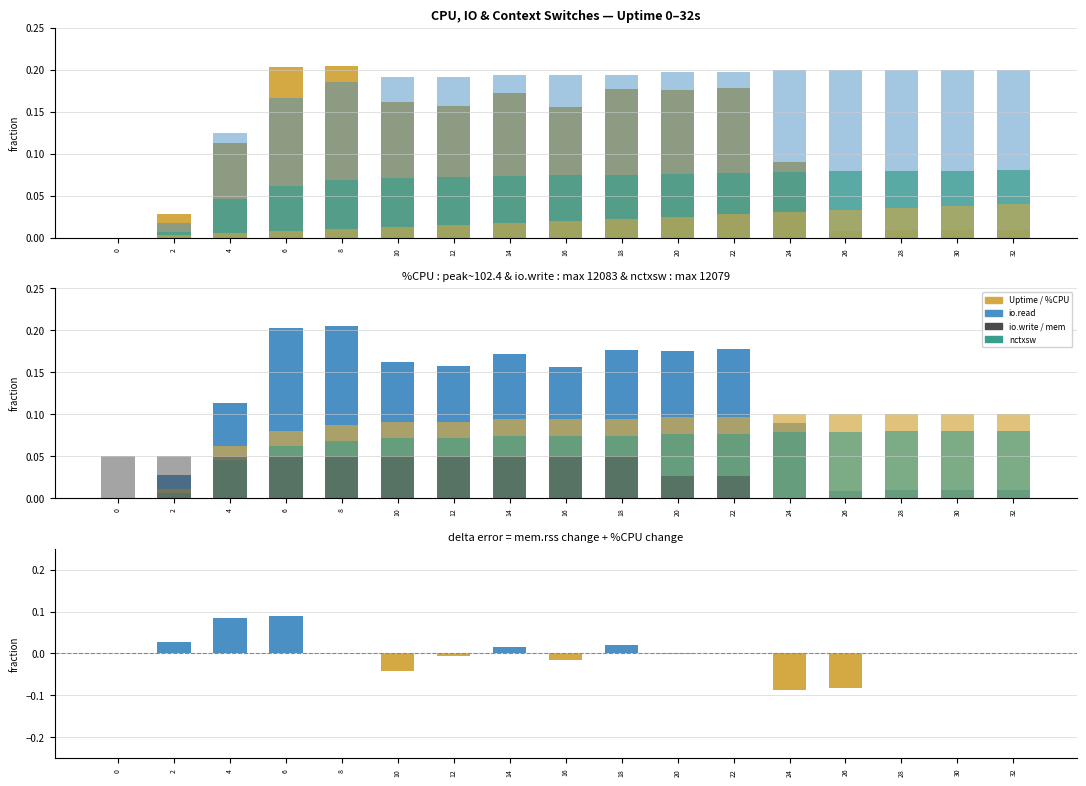

How many values in %CPU are above zero?

16